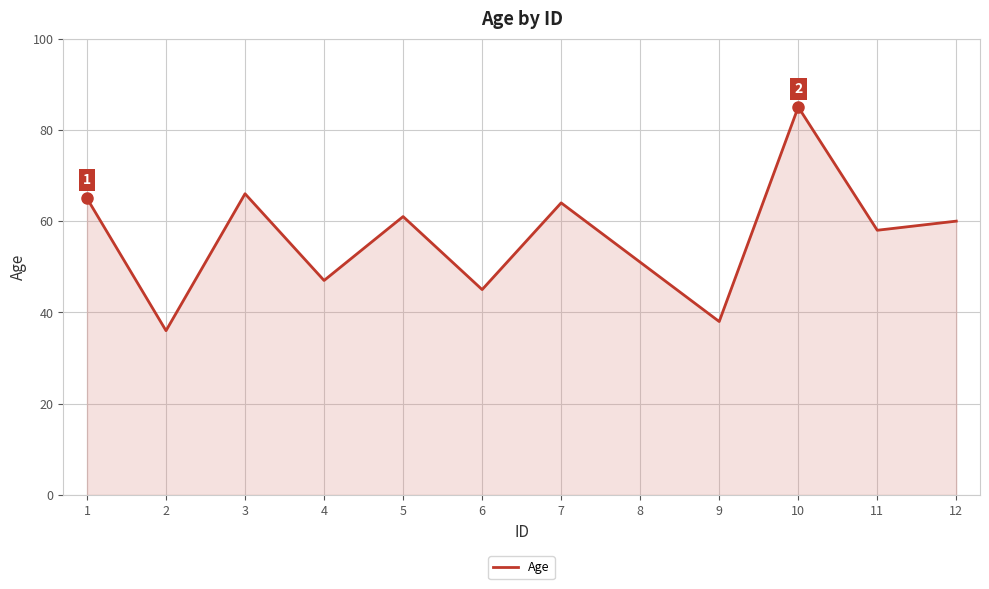

List the labels in order of value, smallest first.

2, 9, 6, 4, 8, 11, 12, 5, 7, 1, 3, 10